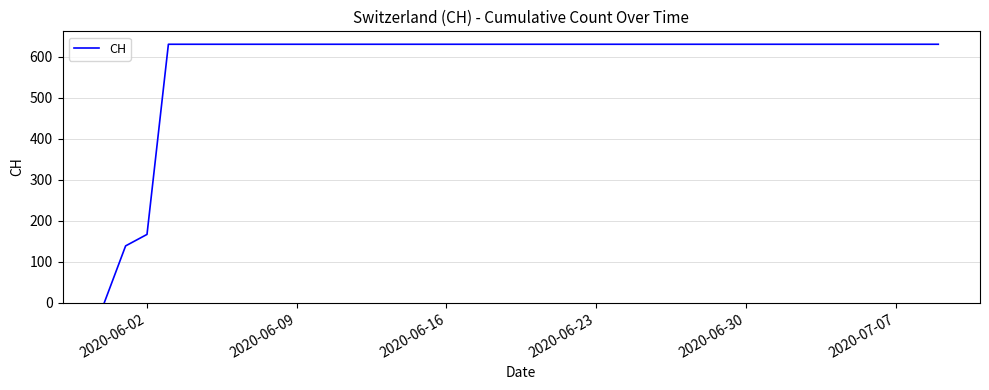

What is the greatest value displayed?

631